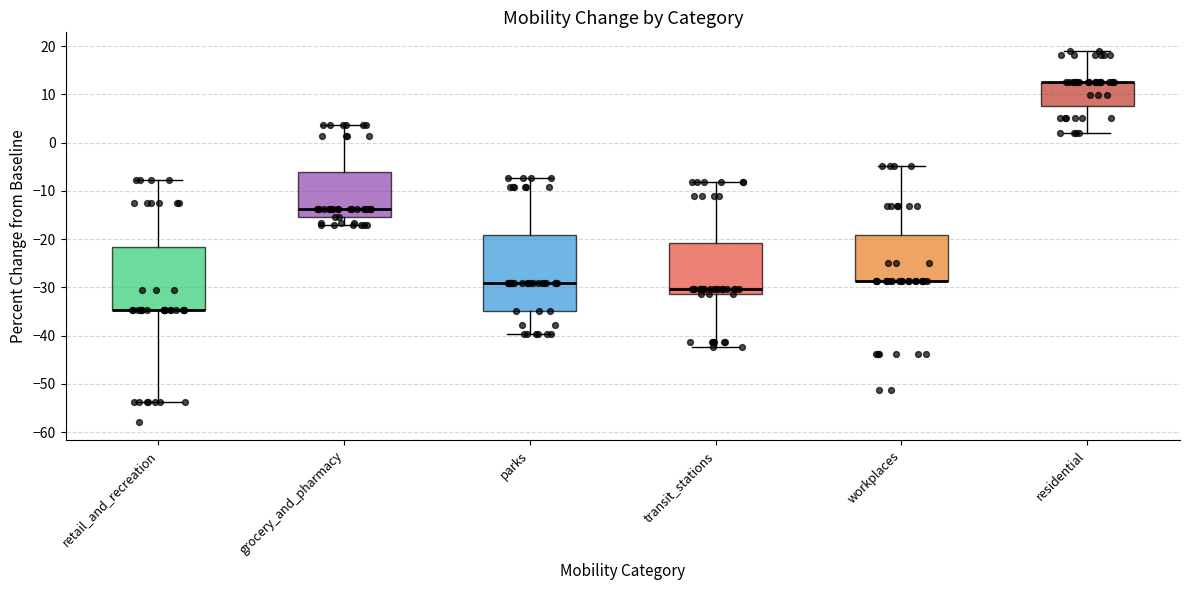

Reading left to right, transcribe this box plot: for each box, give where its median line is, the range the box spans, and where its two whiskers end, as read against the y-axis. The values are not printed on the chart, so give them approximately, as read against the axis.

retail_and_recreation: median -35 (drawn on the box's lower edge), box -35 to -22, whiskers -54 to -8
grocery_and_pharmacy: median -14, box -15 to -6, whiskers -17 to 4
parks: median -29, box -35 to -19, whiskers -40 to -7
transit_stations: median -30, box -31 to -21, whiskers -42 to -8
workplaces: median -29 (drawn on the box's lower edge), box -29 to -19, whiskers -29 to -5
residential: median 13 (drawn on the box's upper edge), box 8 to 13, whiskers 2 to 19